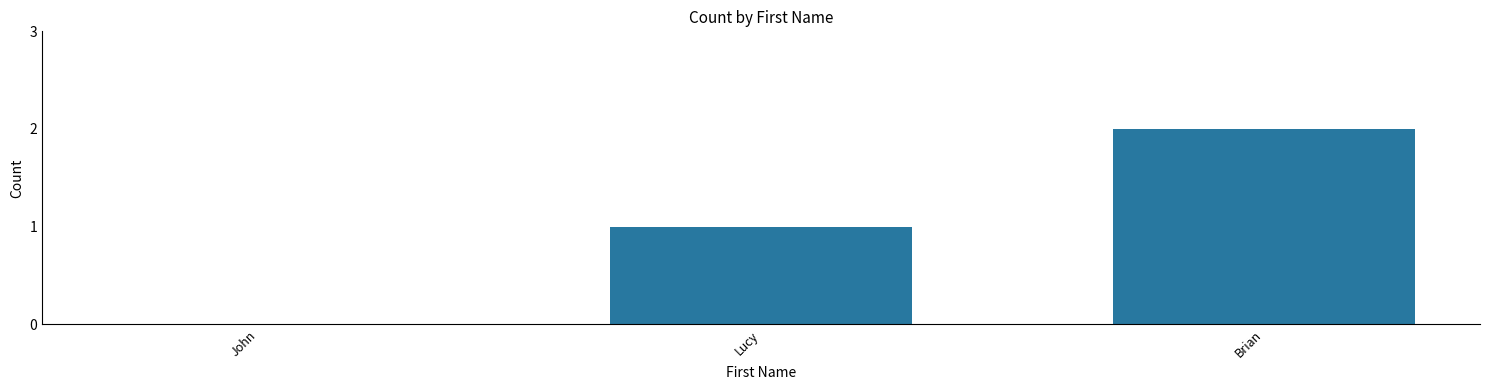

What value does the data have at Brian?

2